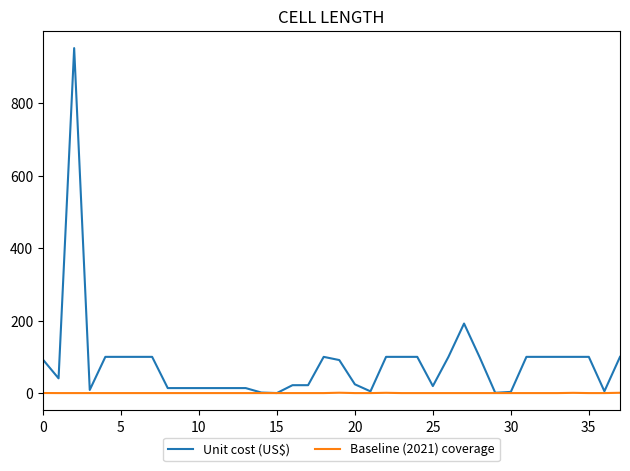

Which series has the largest total across all categories?

Unit cost (US$)